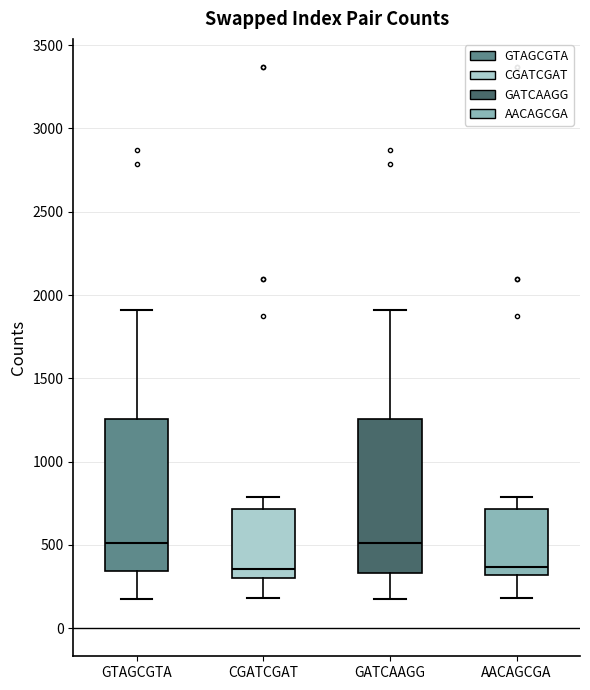

Reading left to right, transcribe this box plot: for each box, give where its median line is, the range the box spans, and where its two whiskers end, as read against the y-axis. The values are not printed on the chart, so give them approximately, as read against the axis.

GTAGCGTA: median 500, box 350 to 1250, whiskers 150 to 1900
CGATCGAT: median 350, box 300 to 700, whiskers 200 to 800
GATCAAGG: median 500, box 350 to 1250, whiskers 150 to 1900
AACAGCGA: median 350, box 300 to 700, whiskers 200 to 800